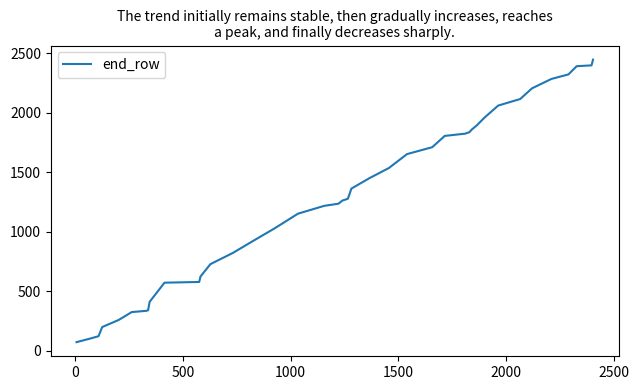

What is the difference between the maximum and minimum values?

2375